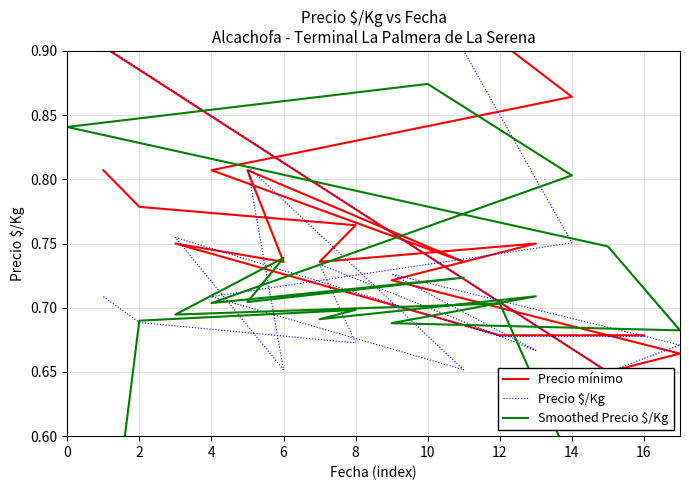

What is the difference between the second highest and second lowest values in the Smoothed Precio $/Kg series?

0.4